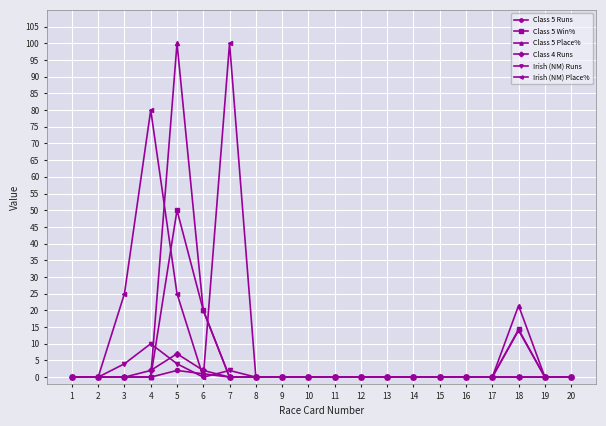

What are all the series names shown in the legend?

Class 5 Runs, Class 5 Win%, Class 5 Place%, Class 4 Runs, Irish (NM) Runs, Irish (NM) Place%